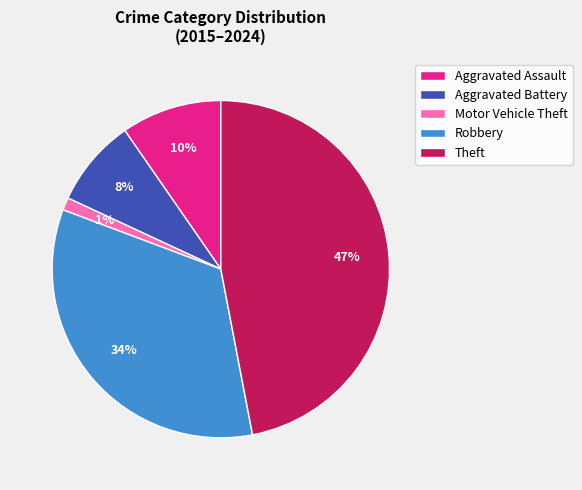

Which slice is the largest?

Theft